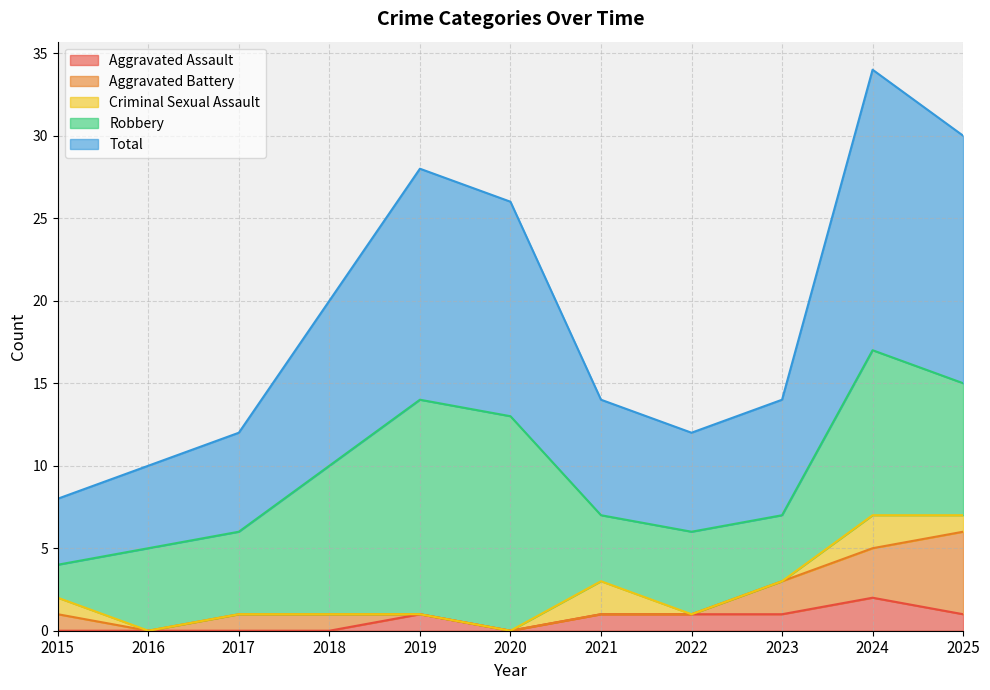

What is the difference between the second highest and second lowest values in the Criminal Sexual Assault series?

2